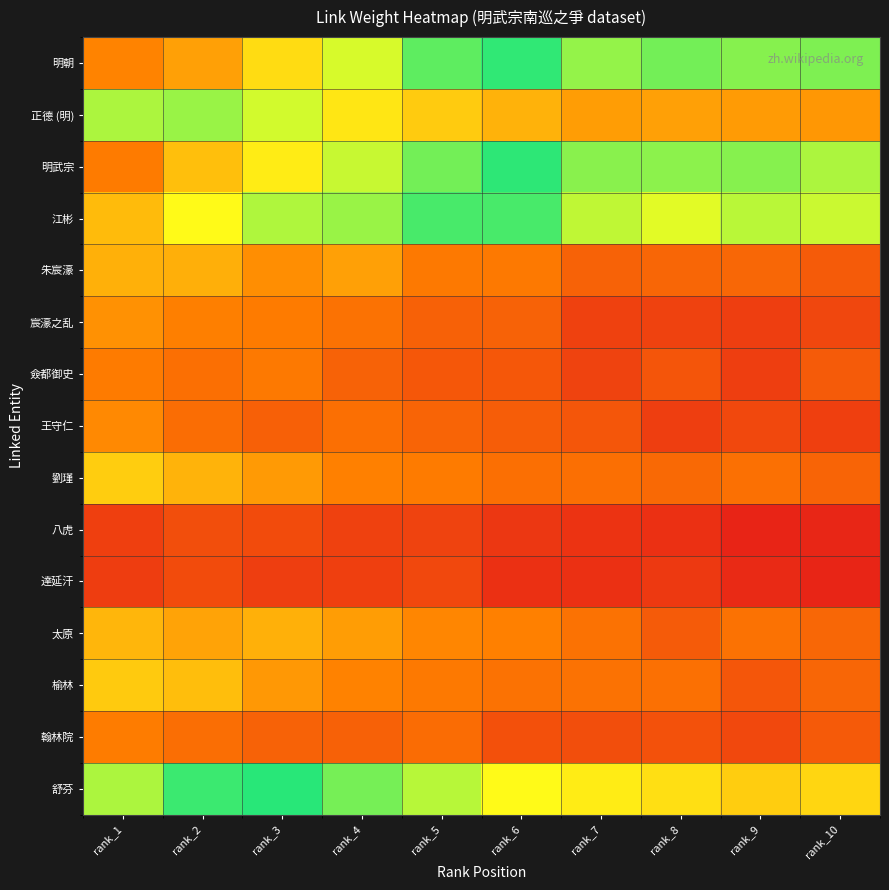

Which label corresponds to the largest value in the chart?

rank_1